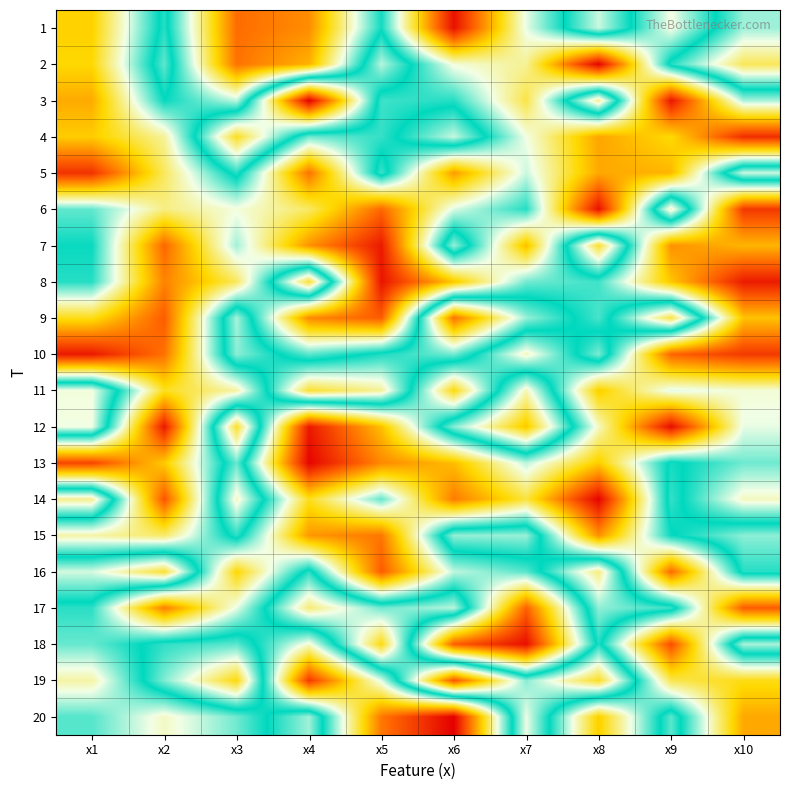

At x5, list the series in order from smallest to largest.

8, 7, 16, 9, 6, 15, 20, 13, 12, 19, 14, 3, 4, 1, 10, 5, 17, 2, 11, 18